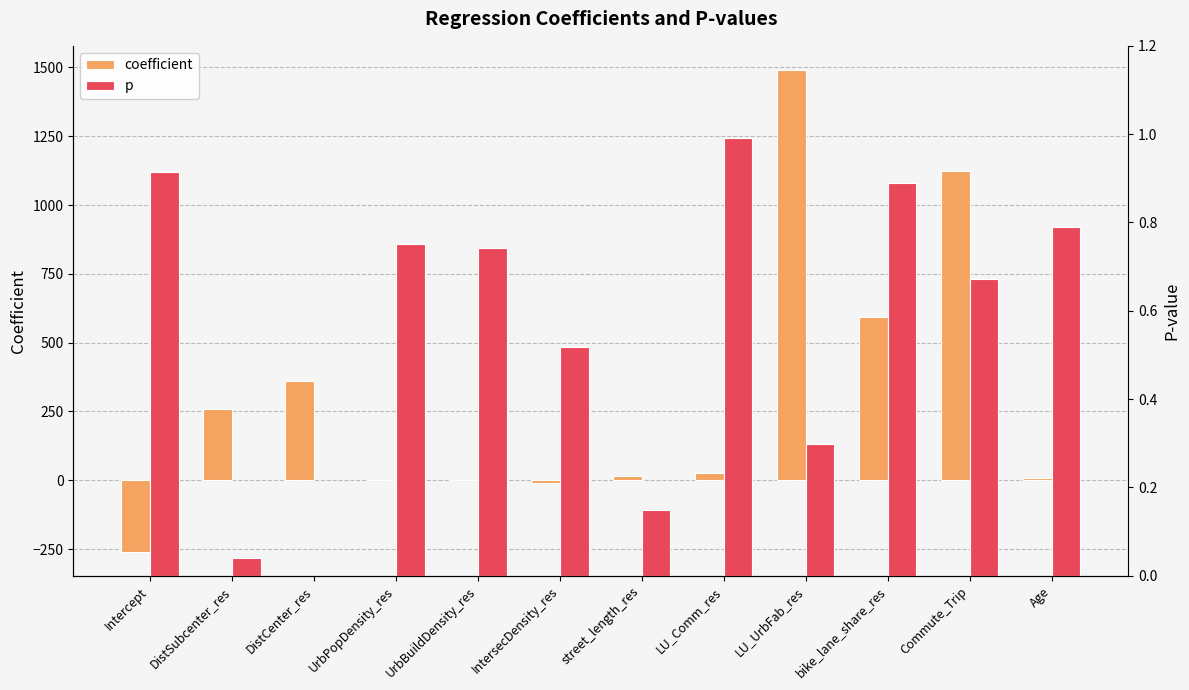

Reading left to right, what are all the values shown in this chart?

coefficient: Intercept=-259.6	DistSubcenter_res=257.3	DistCenter_res=360.8	UrbPopDensity_res=-0.1	UrbBuildDensity_res=0.0	IntersecDensity_res=-8.9	street_length_res=14.3	LU_Comm_res=27.5	LU_UrbFab_res=1490.8	bike_lane_share_res=593.3	Commute_Trip=1124.2	Age=6.6
p: Intercept=0.9	DistSubcenter_res=0.0	DistCenter_res=0.0	UrbPopDensity_res=0.8	UrbBuildDensity_res=0.7	IntersecDensity_res=0.5	street_length_res=0.1	LU_Comm_res=1.0	LU_UrbFab_res=0.3	bike_lane_share_res=0.9	Commute_Trip=0.7	Age=0.8